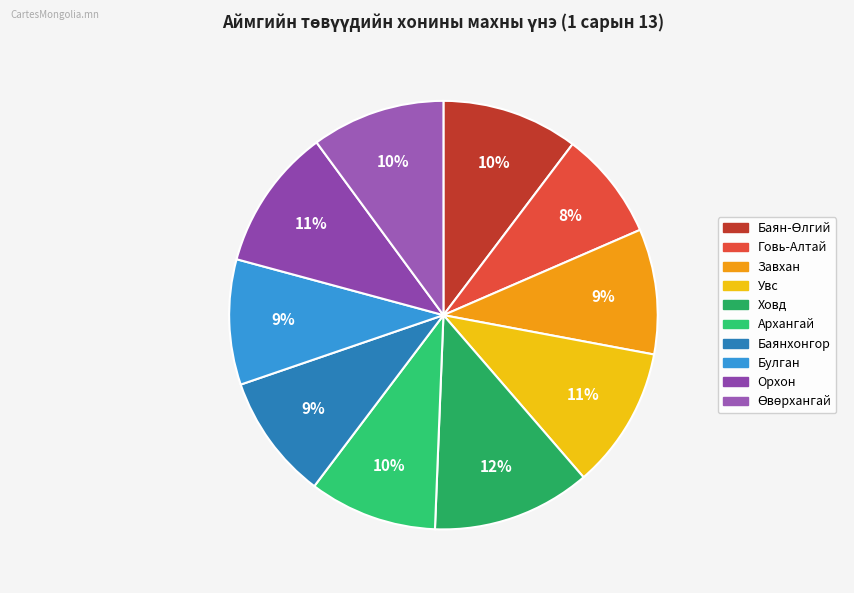

What is the ratio of the value at Өвөрхангай to the value at Баян-Өлгий?

1.0